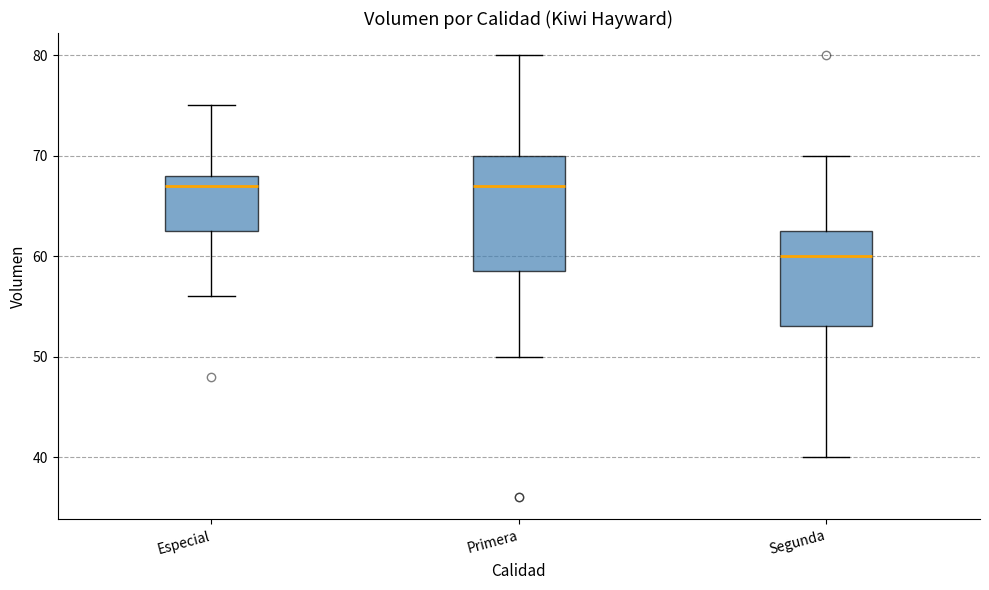

Which box's median line is the lowest?

Segunda